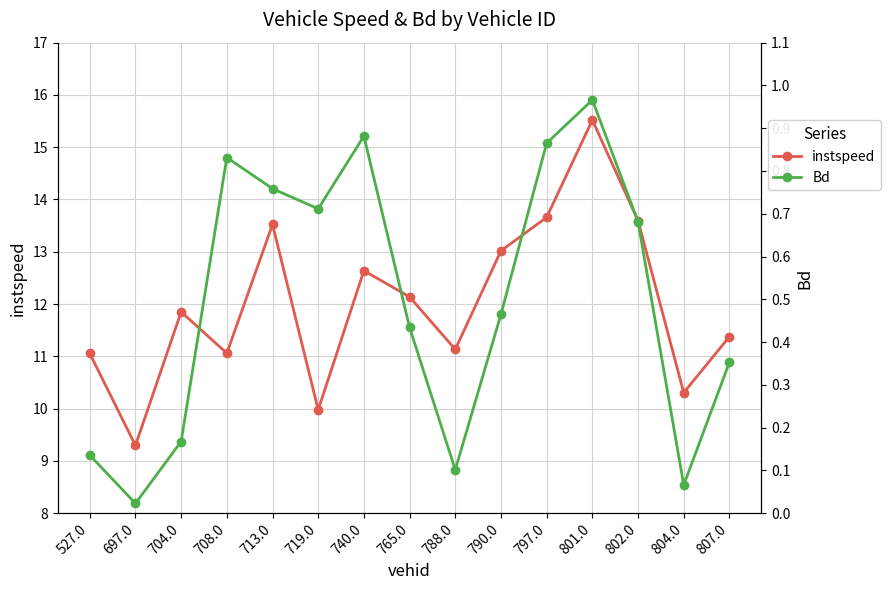

How many distinct data groups are displayed?

2